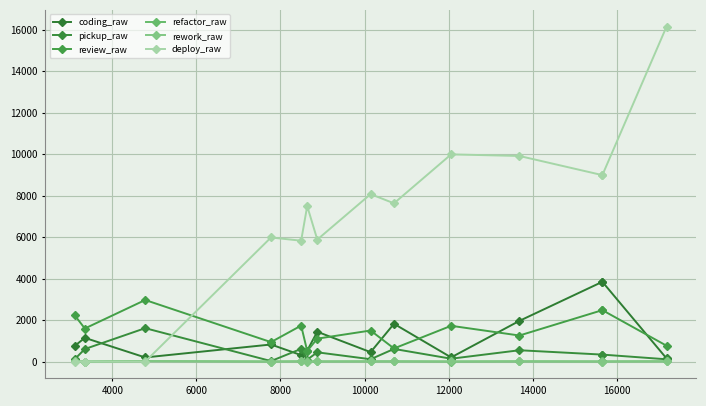

True or false: rework_raw and pickup_raw cross at least once.

False